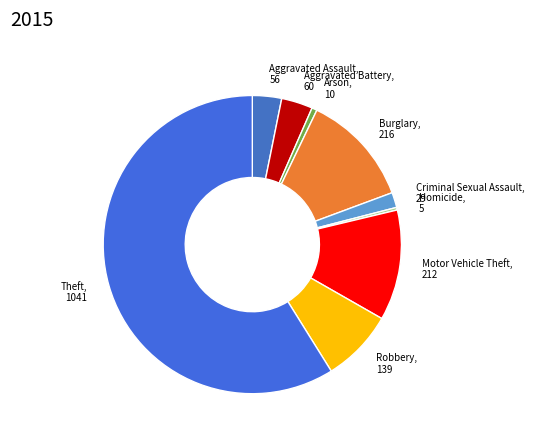

How many segments does this pie chart have?

9